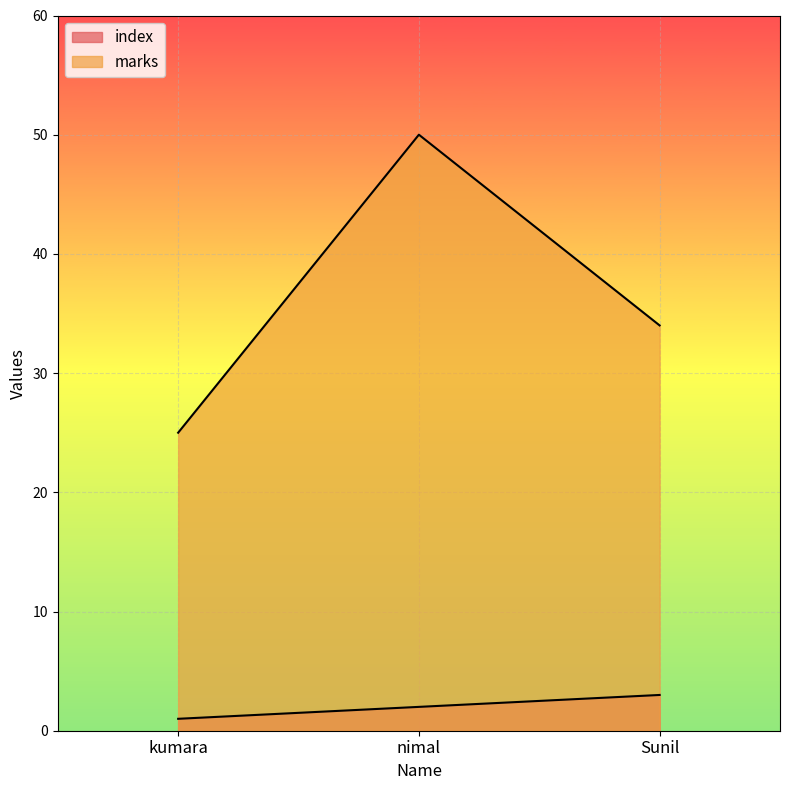

Which label corresponds to the smallest value in the chart?

kumara